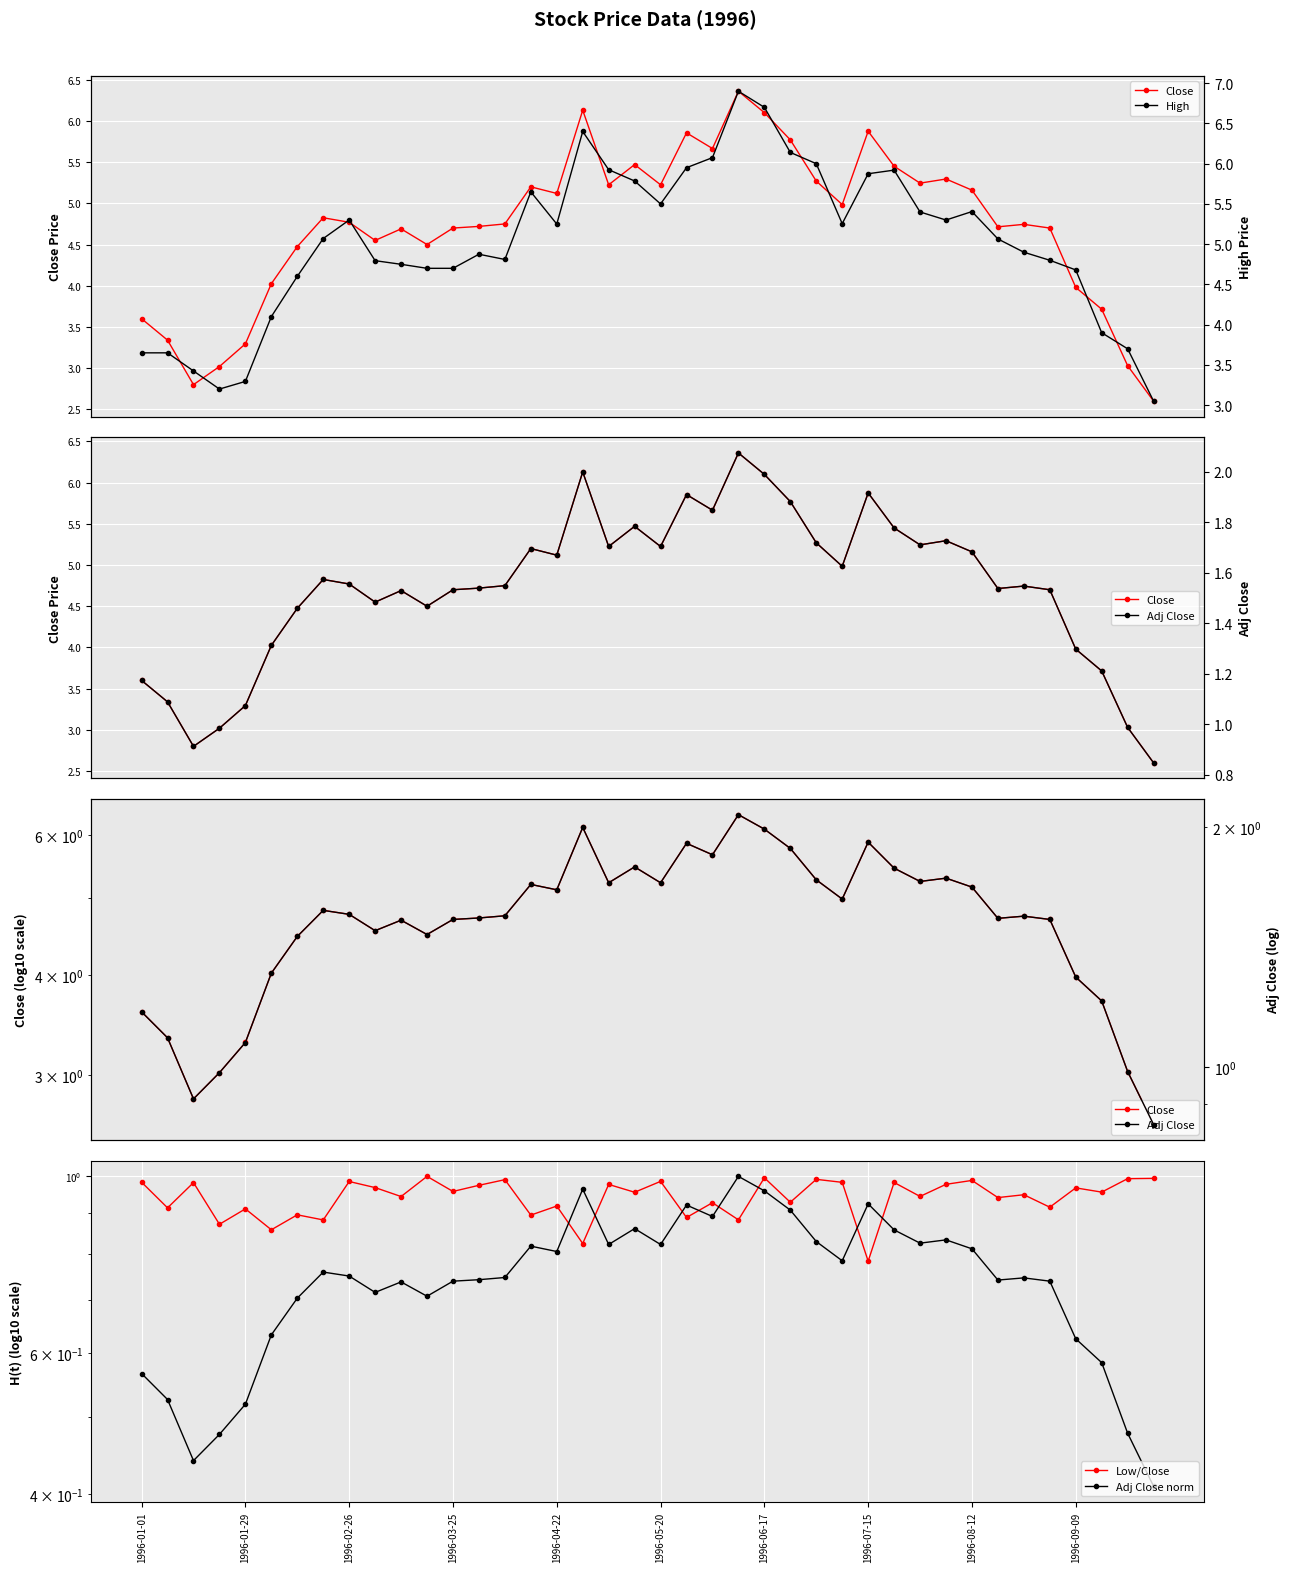

In Close, how many points are lower than both neighbors (excluding endpoints)?

10